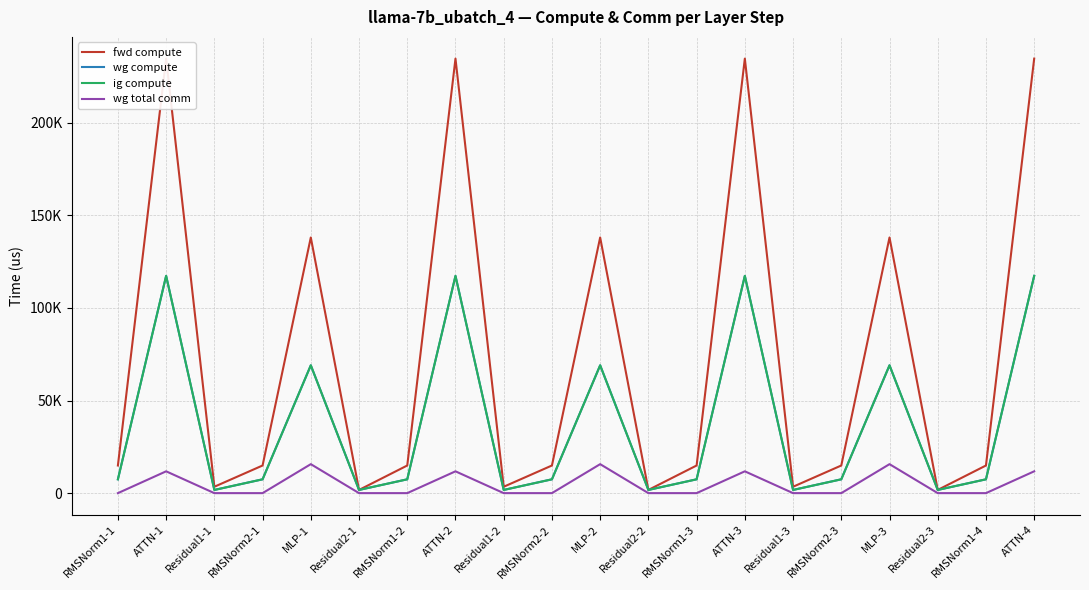

Which series has the largest range (max minus min)?

fwd compute